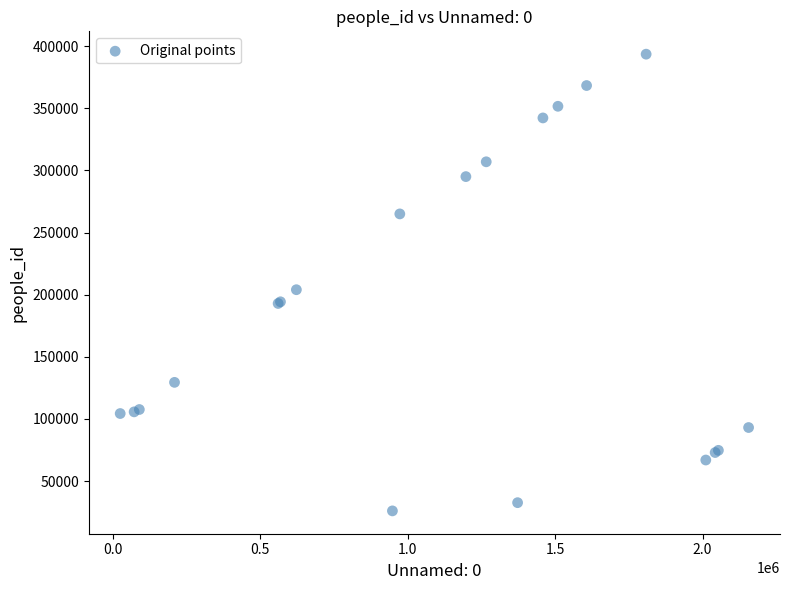

What Y value in the scatter plot is closest to 209822?

204040